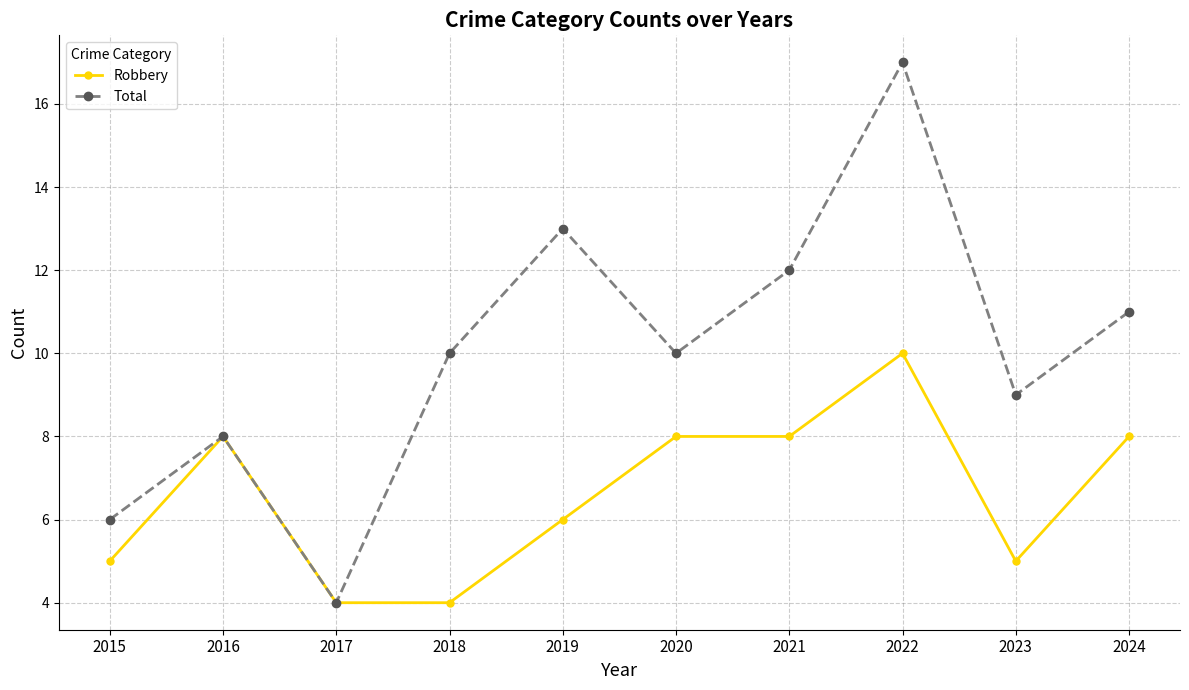

What are all the series names shown in the legend?

Robbery, Total